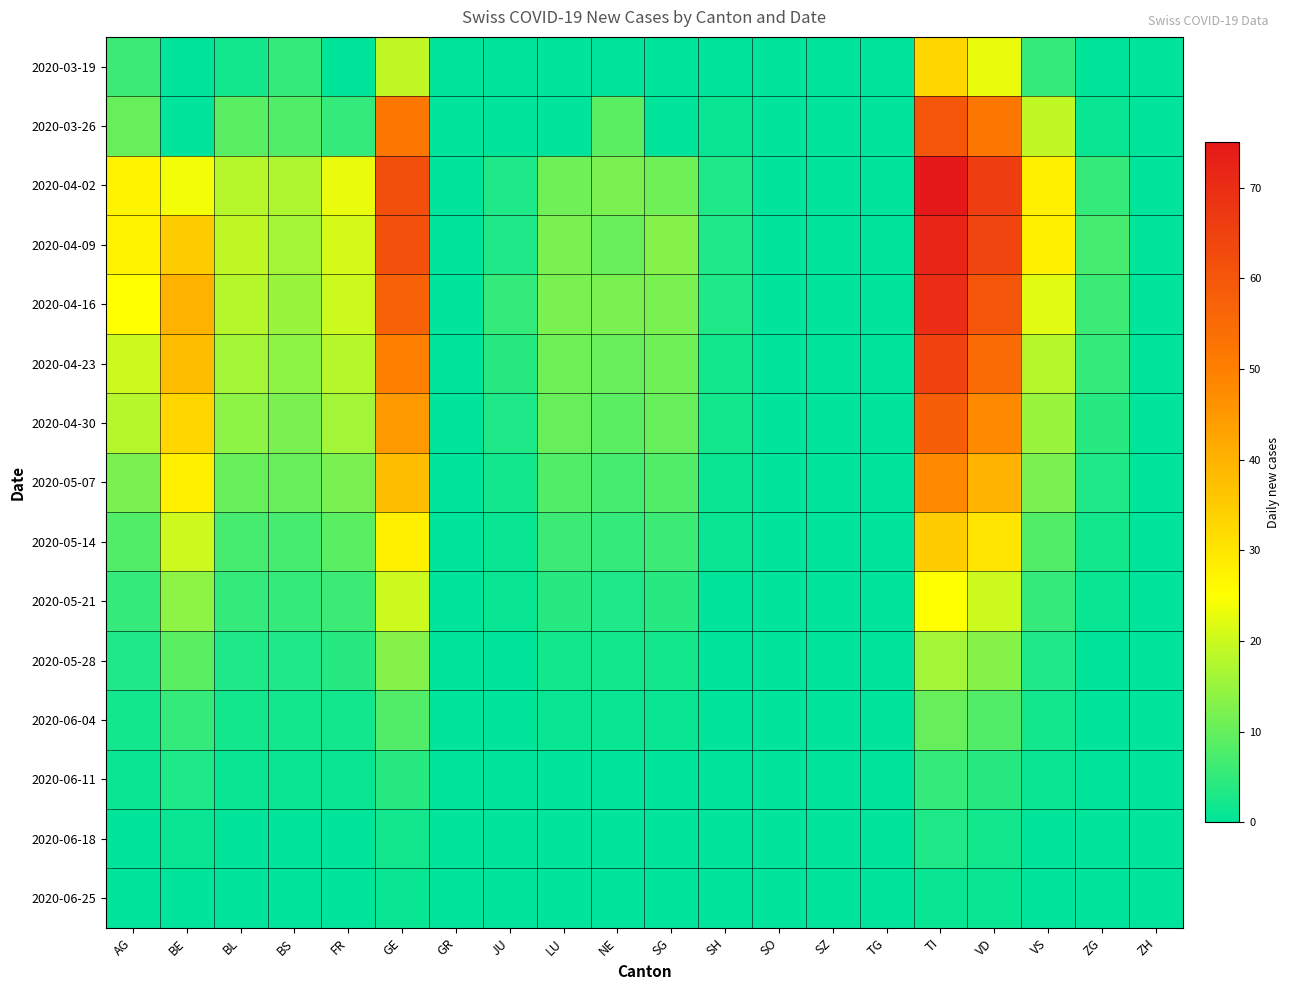

Rank the series by their maximum value, from lowest to highest.

2020-06-25, 2020-06-18, 2020-06-11, 2020-06-04, 2020-05-28, 2020-05-21, 2020-03-19, 2020-05-14, 2020-05-07, 2020-04-30, 2020-03-26, 2020-04-23, 2020-04-16, 2020-04-09, 2020-04-02